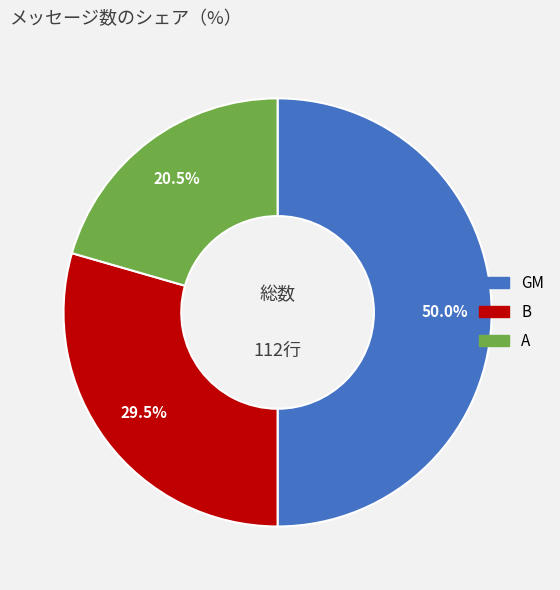

Do B and GM together represent more than half of the pie?

Yes